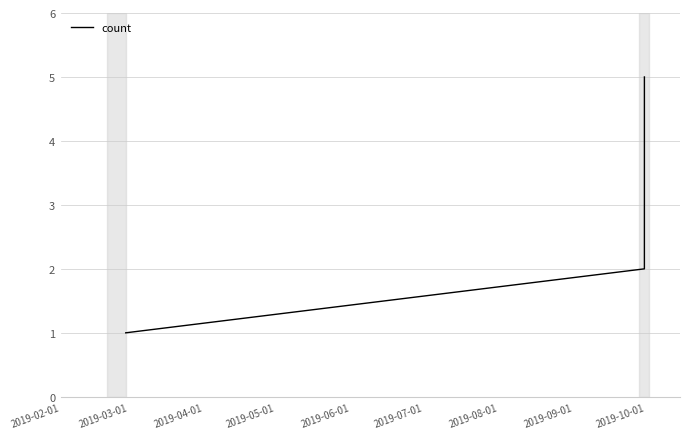

How many lines are shown in the chart?

1